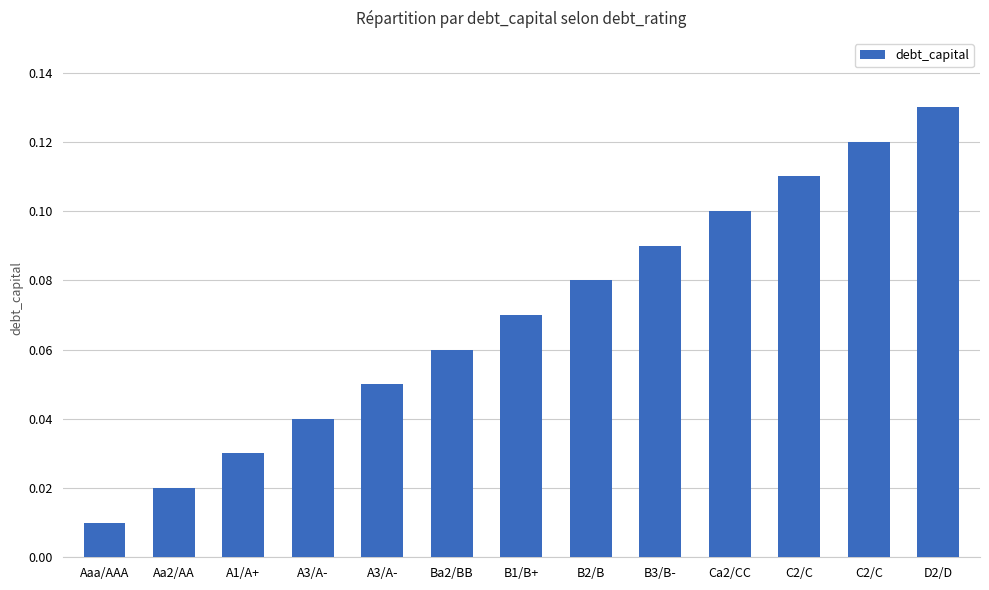

What is the maximum value shown in the chart?

0.1